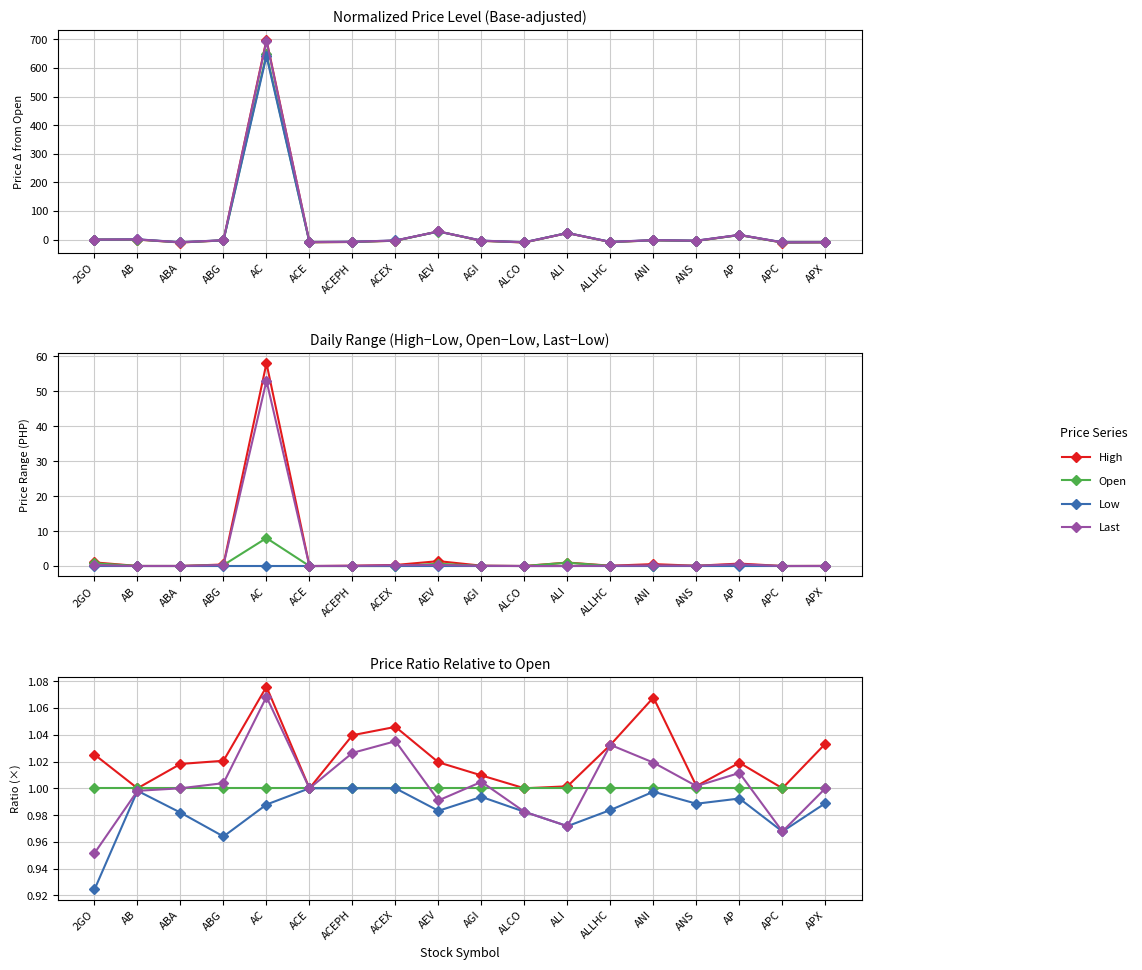

True or false: Open and Last cross at least once.

True